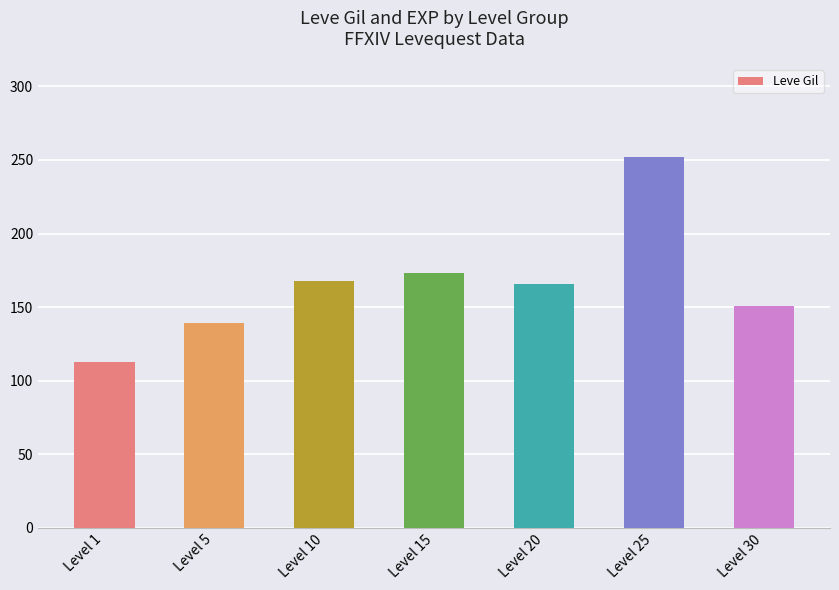

Are the bars grouped side by side (vs. stacked)?

No